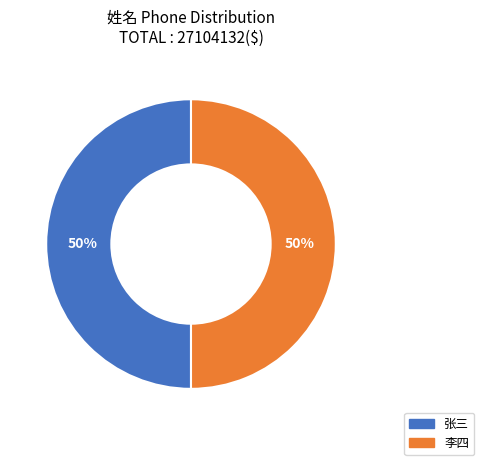

What is the ratio of the value at 张三 to the value at 李四?

1.0